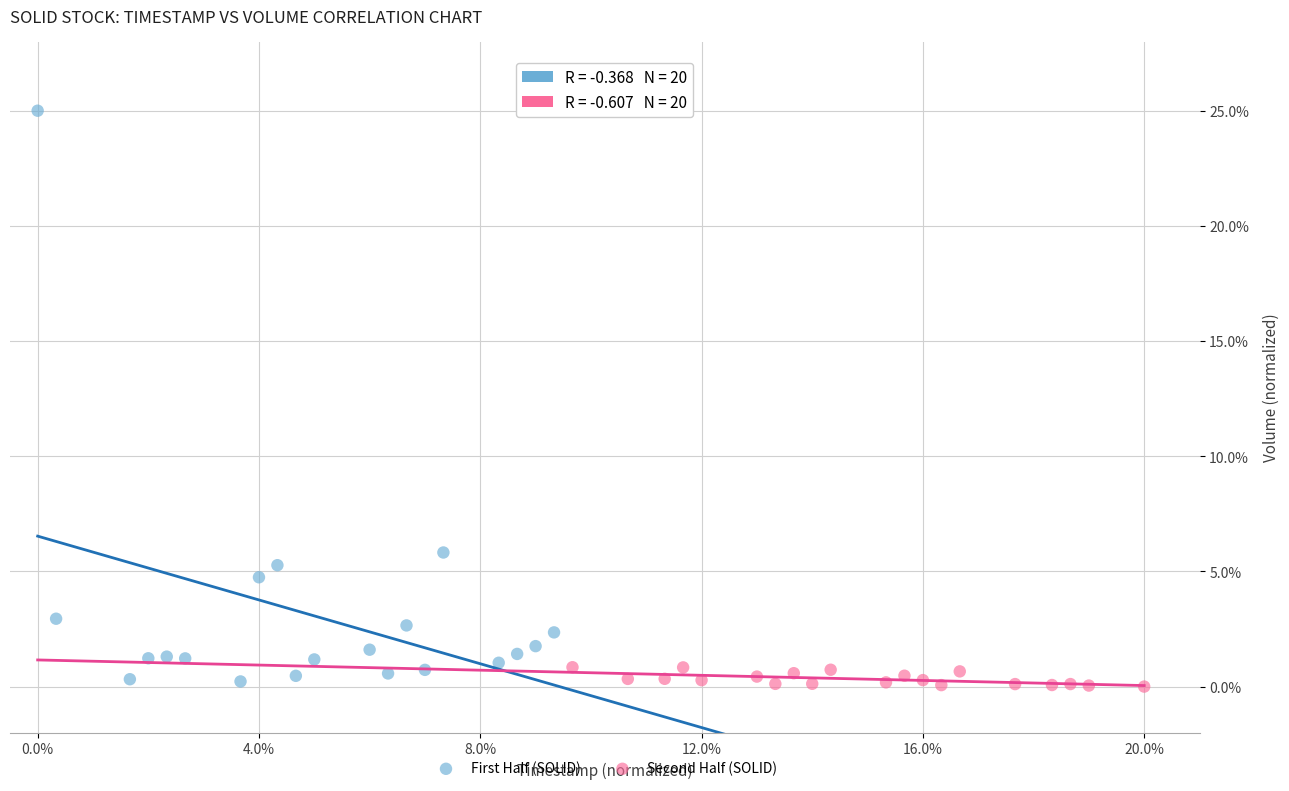

Which series has the widest spread of Y values?

First Half (SOLID)